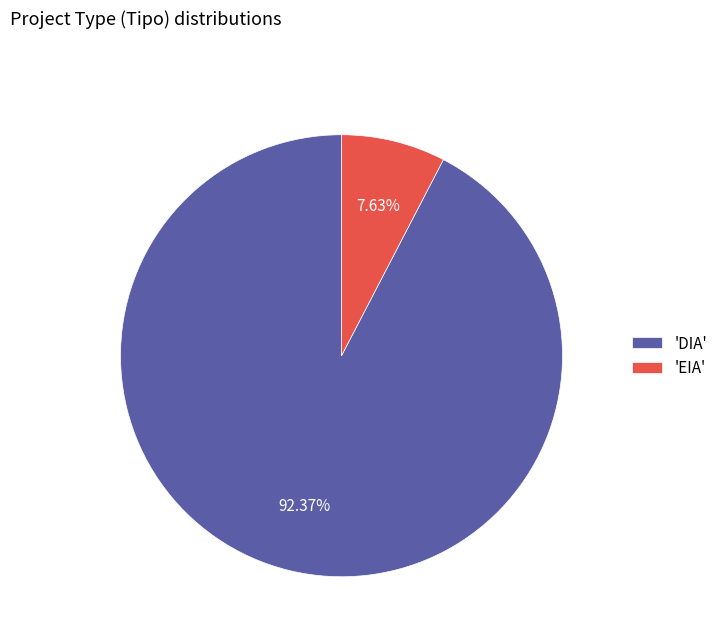

To the nearest percent, what is the difference between the largest and smallest slice percentages?

85%